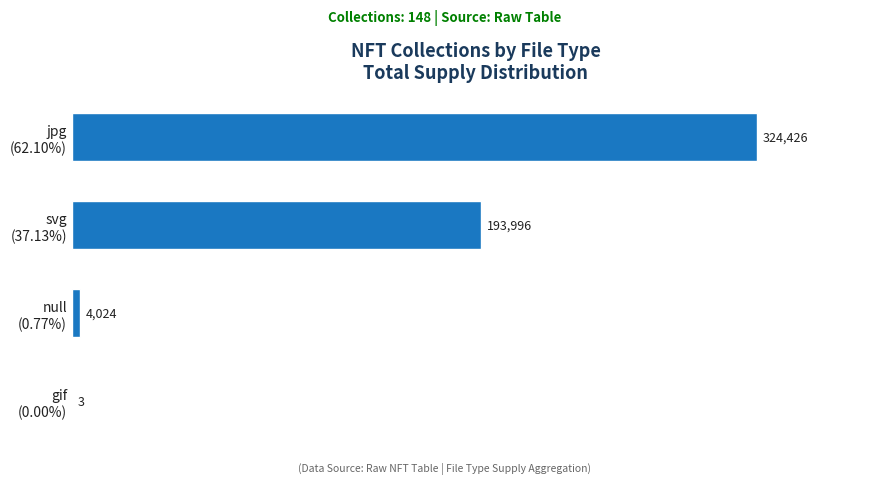

What is the sum of all values?

522449